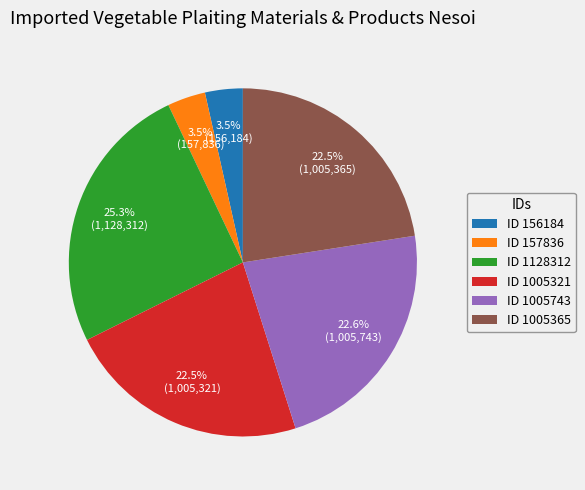

Which has a higher value, ID 1005365 or ID 1128312?

ID 1128312